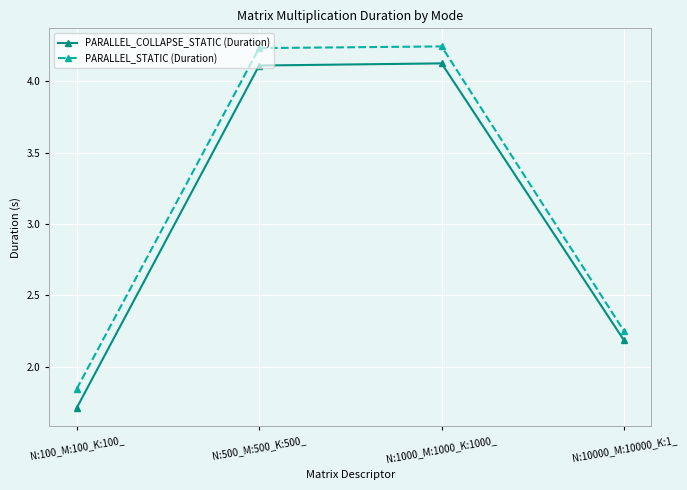

The value of PARALLEL_COLLAPSE_STATIC (Duration) at N:100_M:100_K:100_ is 2.5. True or false?

False